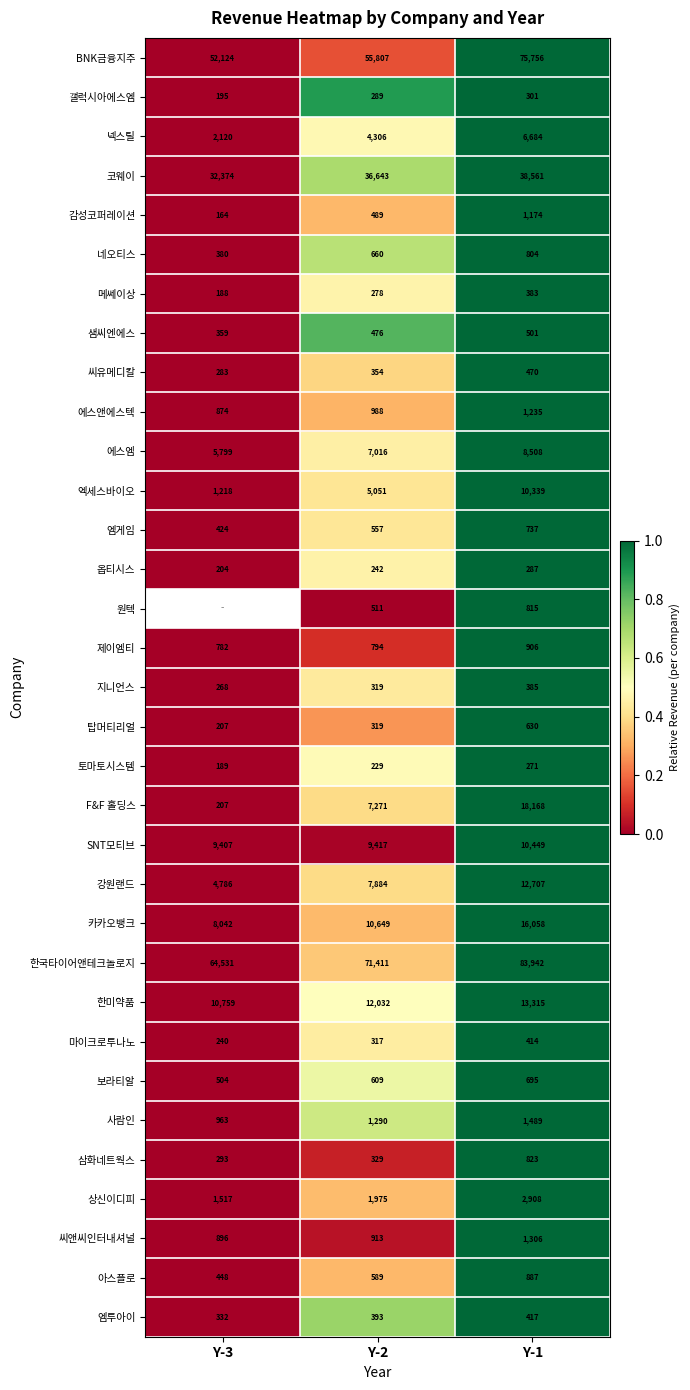

True or false: 감성코퍼레이션 has a value of 164 at Y-3.

True